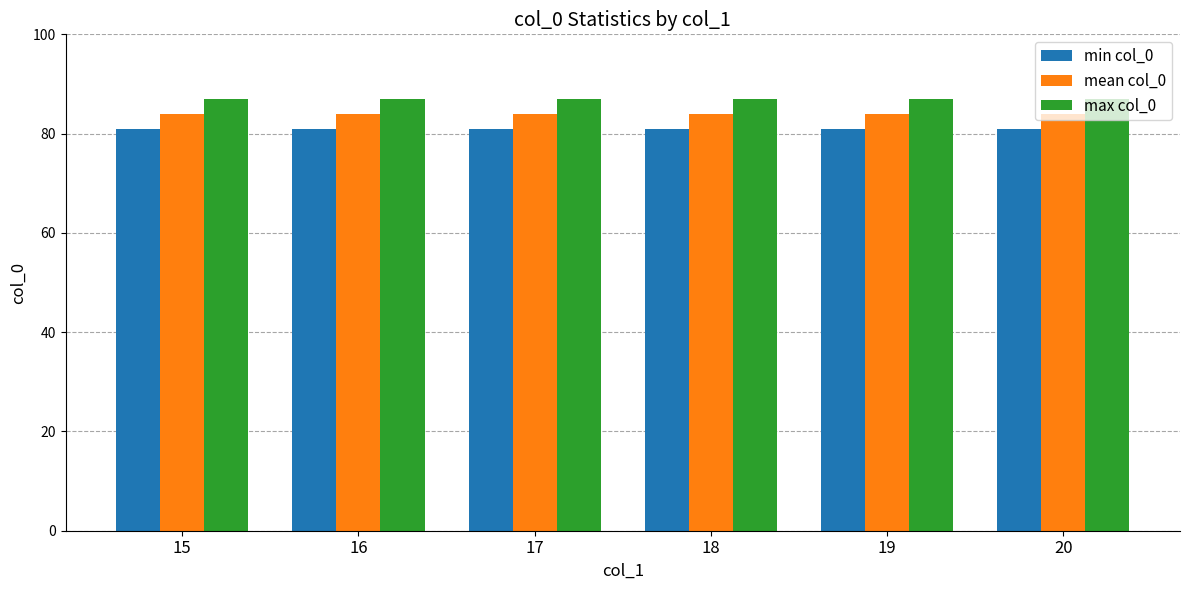

The value of min col_0 at 15 is 120. True or false?

False